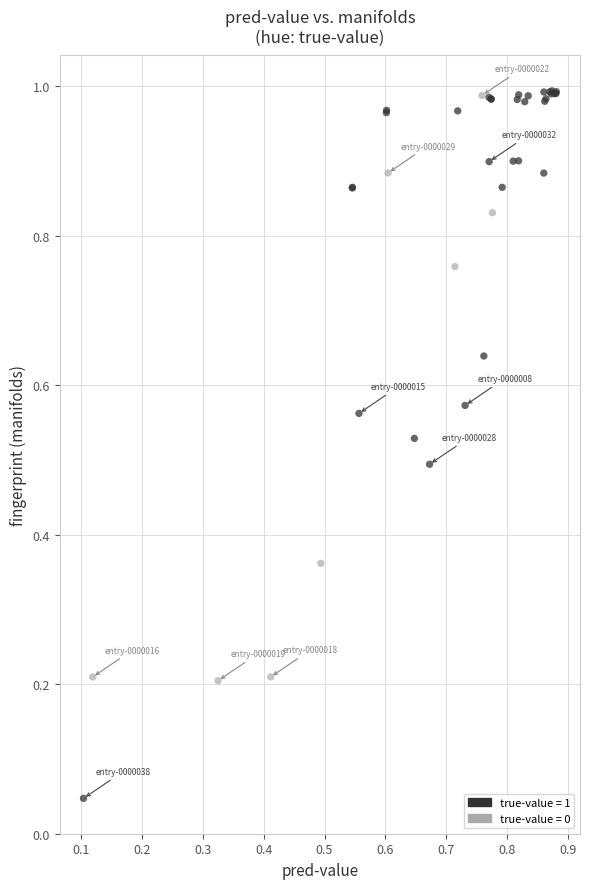

Which series reaches the minimum Y coordinate?

true-value = 1